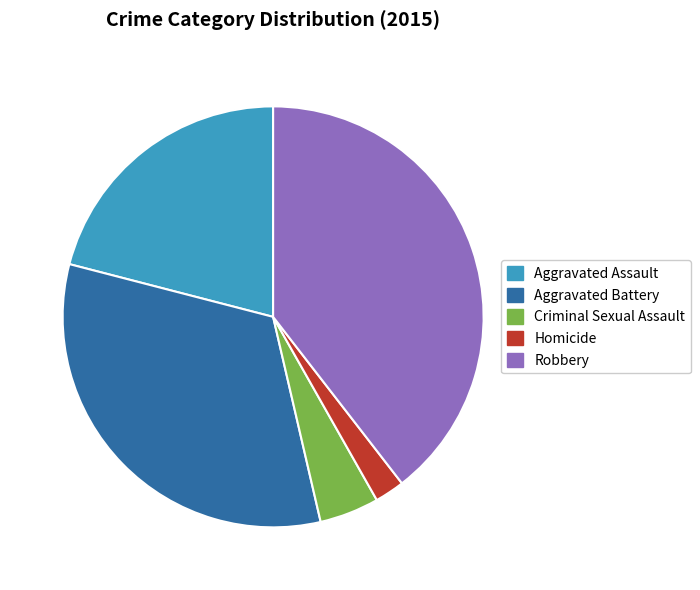

Approximately how many times larger is the value at Homicide compared to Criminal Sexual Assault?

0.5